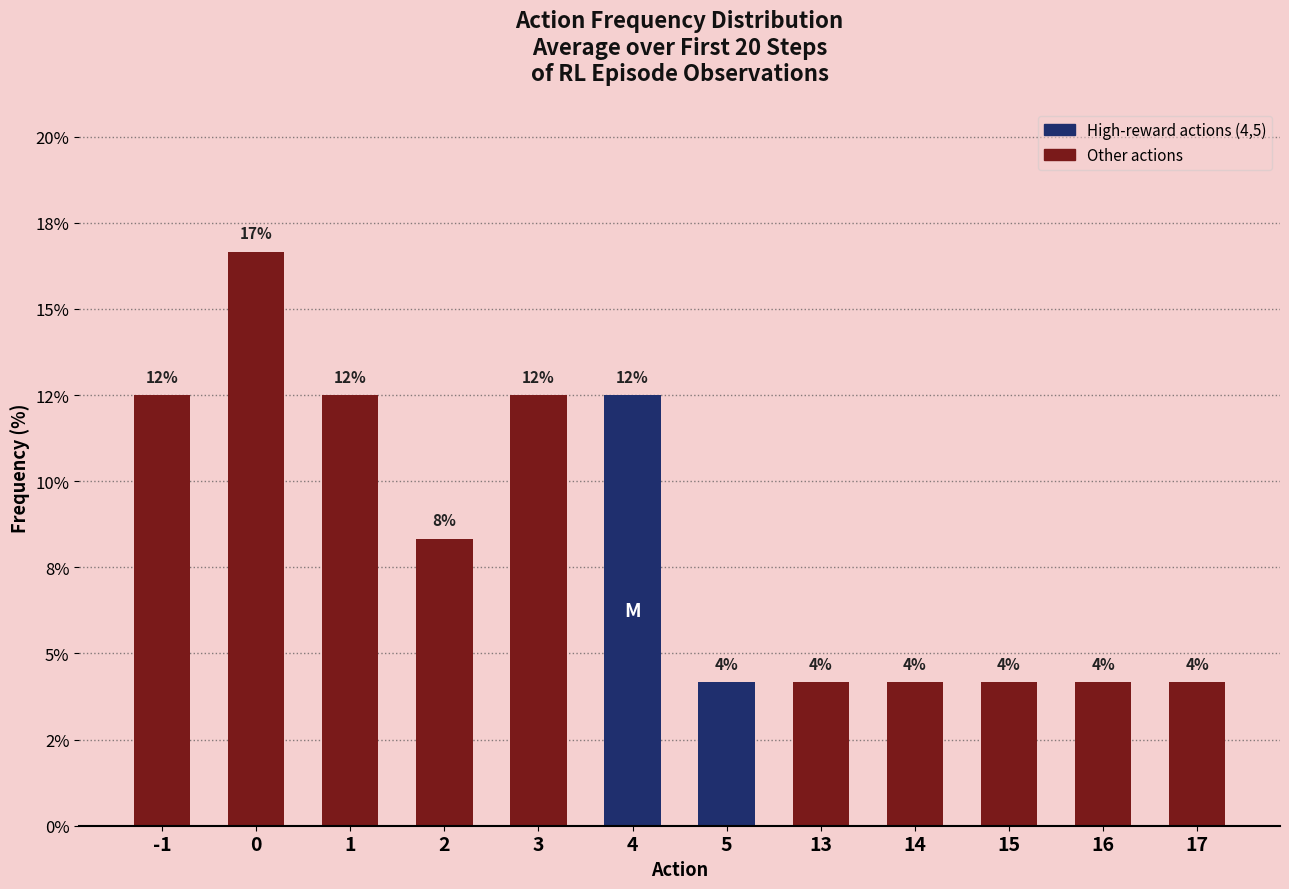

What is the change in value from -1 to 13?

-8.3